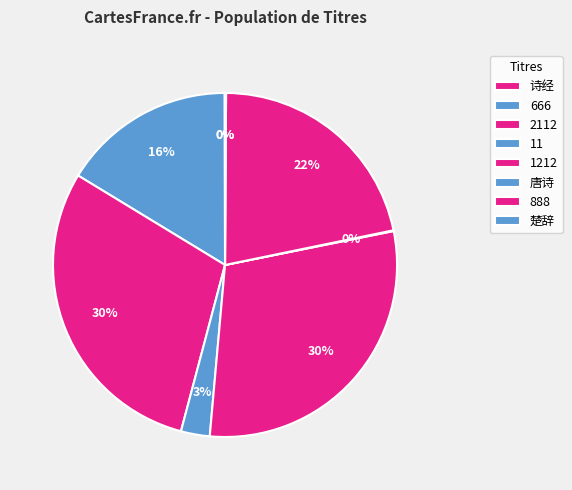

Does 1212 account for over 50% of the chart?

No